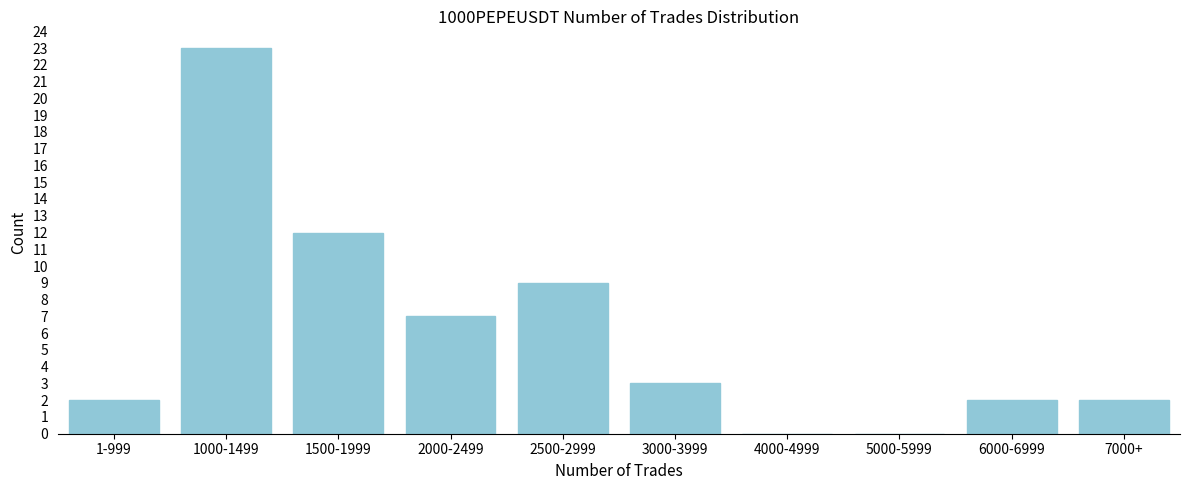

Reading left to right, list all the values displayed in this chart.

1-999=2	1000-1499=23	1500-1999=12	2000-2499=7	2500-2999=9	3000-3999=3	4000-4999=0	5000-5999=0	6000-6999=2	7000+=2